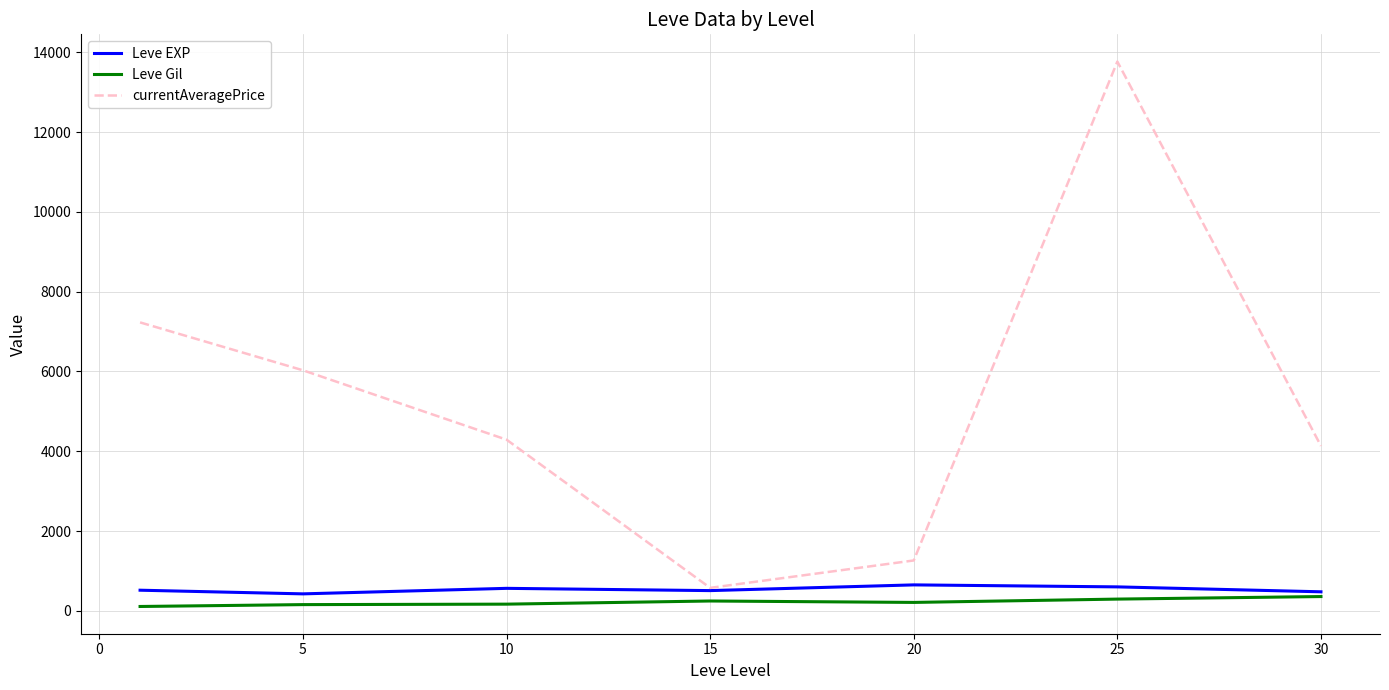

Which series has the widest spread of values?

currentAveragePrice